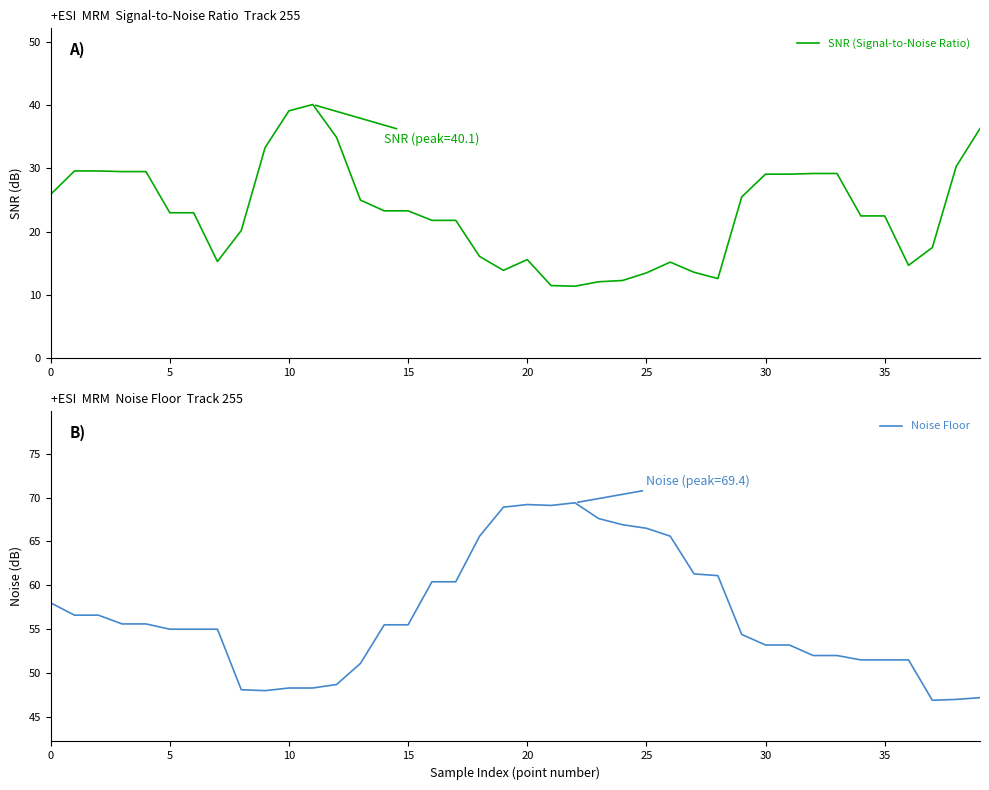

Rank the series at 38 from lowest to highest value.

SNR (Signal-to-Noise Ratio), Noise Floor